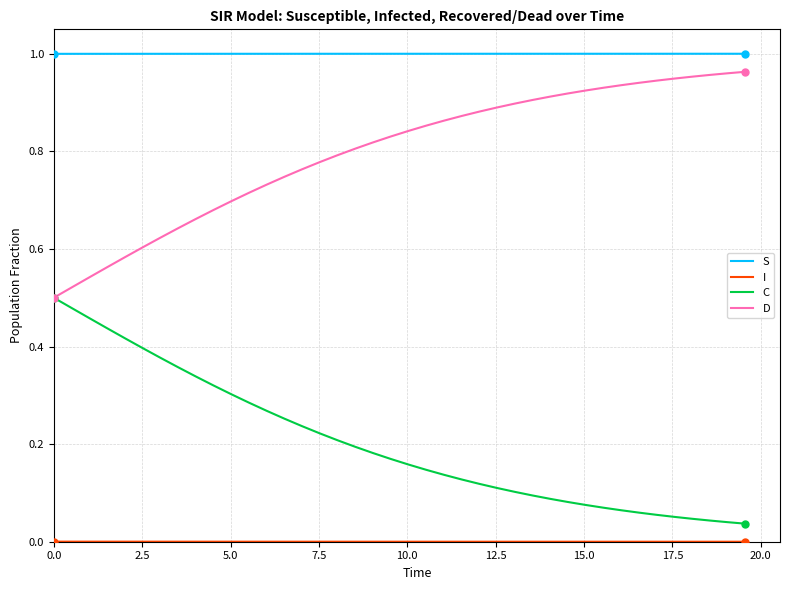

Which series has the largest total across all categories?

S